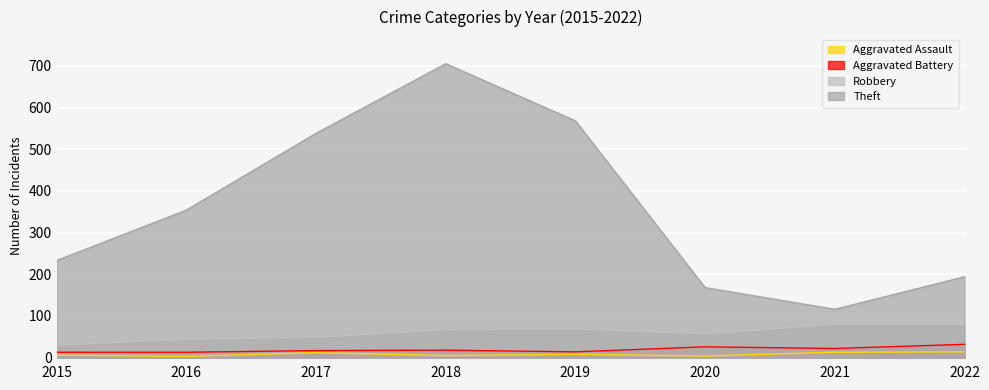

What is the value of the Aggravated Battery point at the 8th from the left?

32